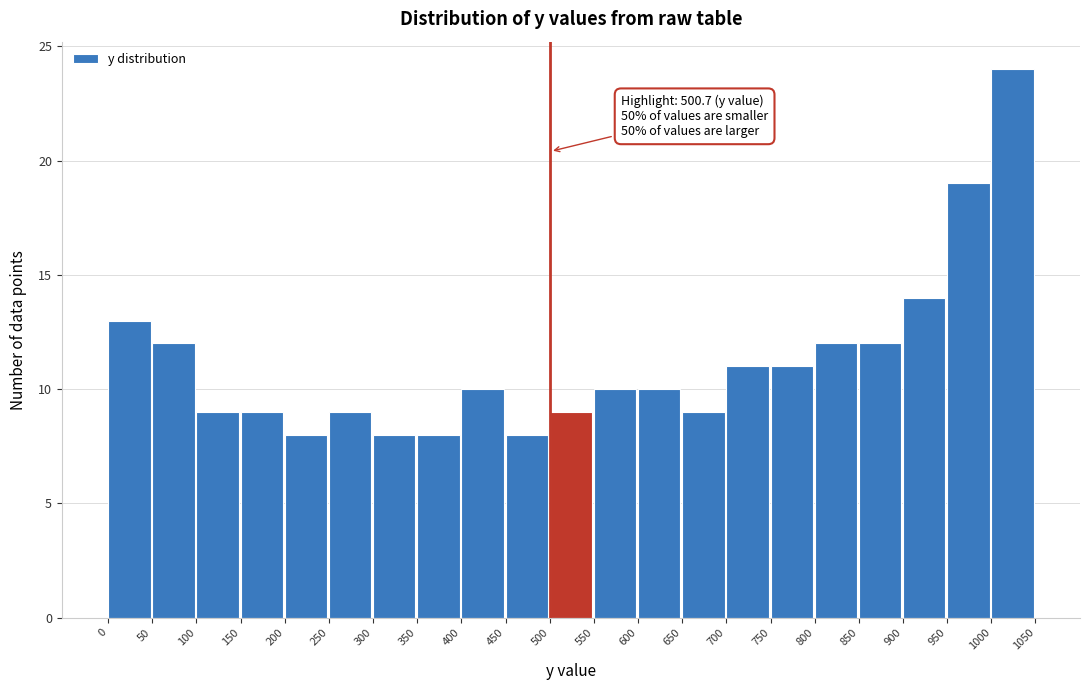

Which range on the x-axis has the tallest bar?

1000 to 1050